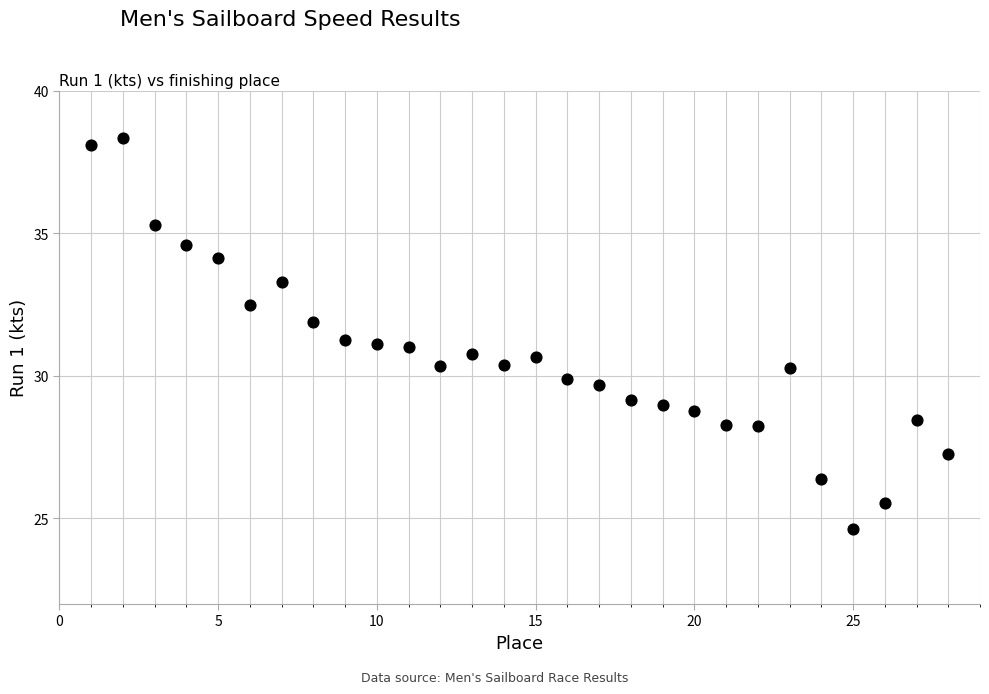

What is the range of Y values (max minus min)?

13.7